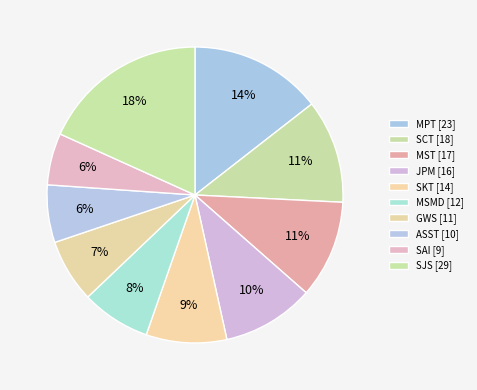

Count the number of slices in the pie.

10